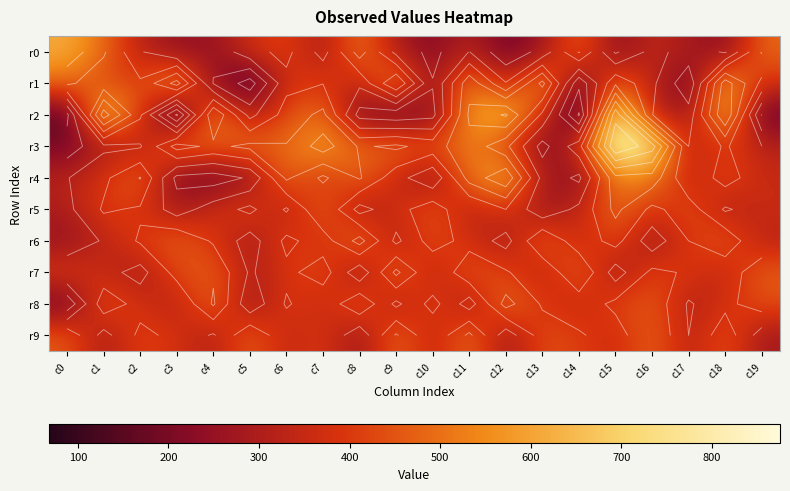

Rank the series by their maximum value, from highest to lowest.

r3, r2, r4, r0, r1, r6, r8, r5, r7, r9